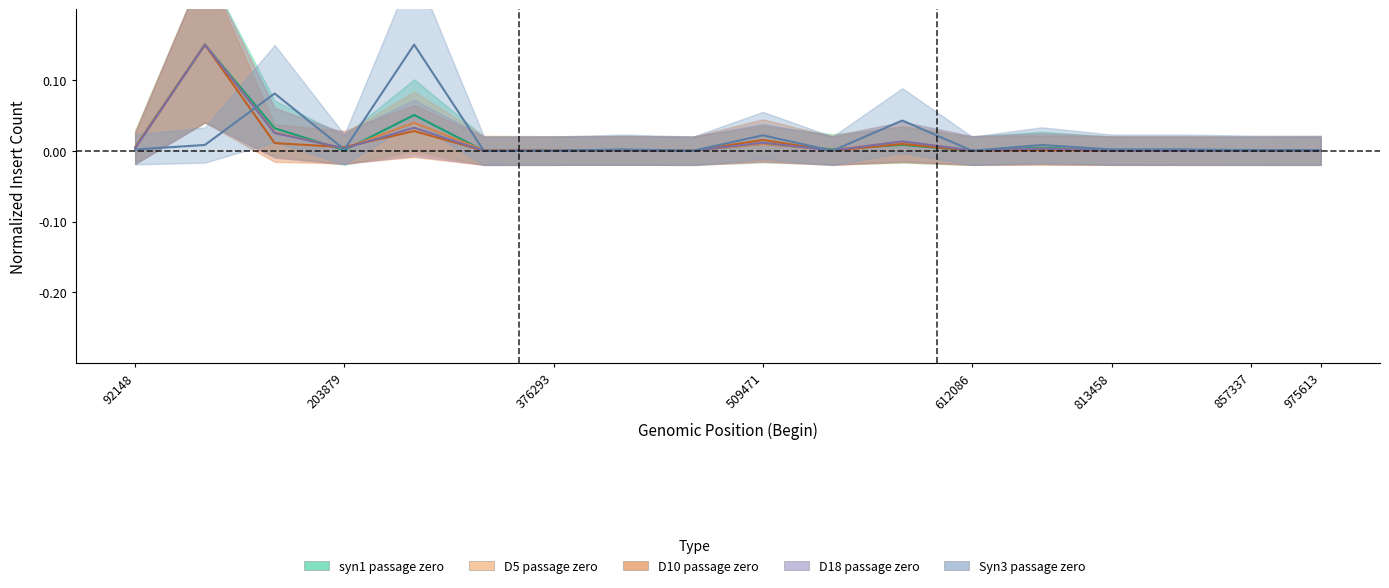

Reading left to right, transcribe all the data shown in this chart.

syn1 passage zero: 92148=0.0	95457=0.1	172239=0.0	203879=0.0	292935=0.1	360219=0.0	376293=0.0	445958=0.0	464253=0.0	509471=0.0	526549=0.0	535751=0.0	612086=0.0	764110=0.0	813458=0.0	856724=0.0	857337=0.0	975613=0.0
D5 passage zero: 92148=0.0	95457=0.1	172239=0.0	203879=0.0	292935=0.0	360219=0.0	376293=0.0	445958=0.0	464253=0.0	509471=0.0	526549=0.0	535751=0.0	612086=0.0	764110=0.0	813458=0.0	856724=0.0	857337=0.0	975613=0.0
D10 passage zero: 92148=0.0	95457=0.1	172239=0.0	203879=0.0	292935=0.0	360219=0.0	376293=0.0	445958=0.0	464253=0.0	509471=0.0	526549=0.0	535751=0.0	612086=0.0	764110=0.0	813458=0.0	856724=0.0	857337=0.0	975613=0.0
D18 passage zero: 92148=0.0	95457=0.1	172239=0.0	203879=0.0	292935=0.0	360219=0.0	376293=0.0	445958=0.0	464253=0.0	509471=0.0	526549=0.0	535751=0.0	612086=0.0	764110=0.0	813458=0.0	856724=0.0	857337=0.0	975613=0.0
Syn3 passage zero: 92148=0.0	95457=0.0	172239=0.1	203879=0.0	292935=0.1	360219=0.0	376293=0.0	445958=0.0	464253=0.0	509471=0.0	526549=0.0	535751=0.0	612086=0.0	764110=0.0	813458=0.0	856724=0.0	857337=0.0	975613=0.0